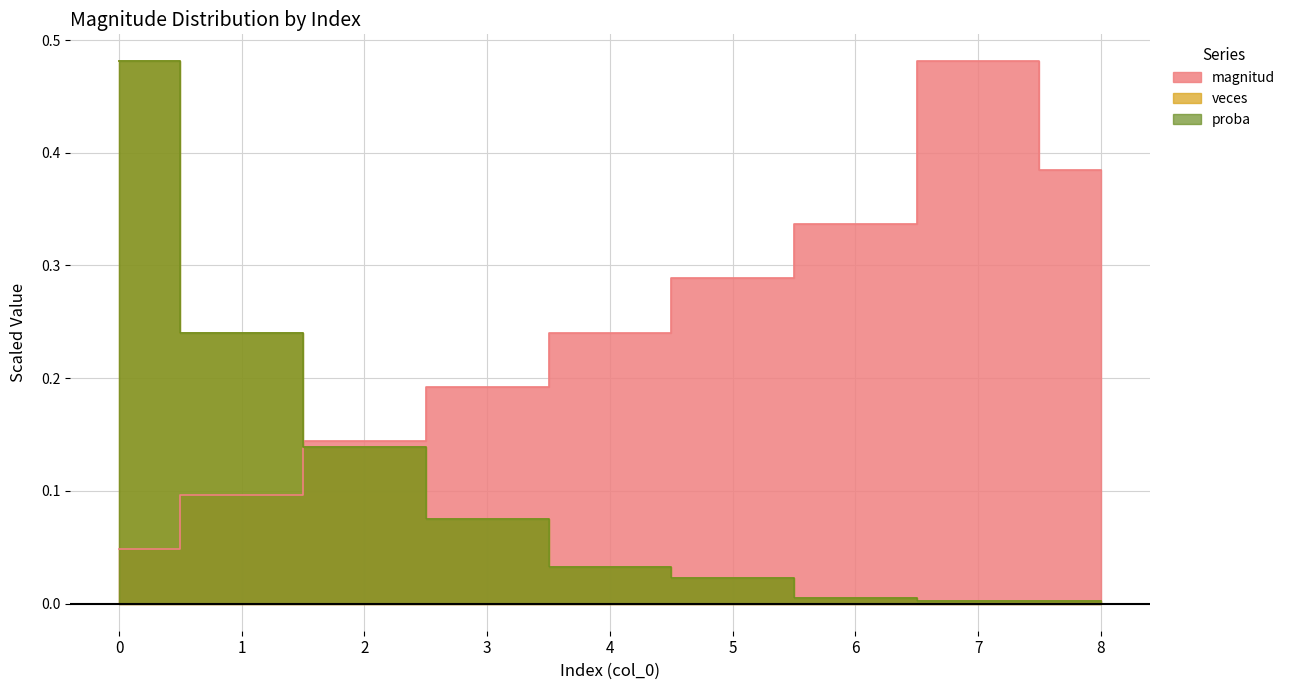

At how many categories does at least one series exceed 0?

9